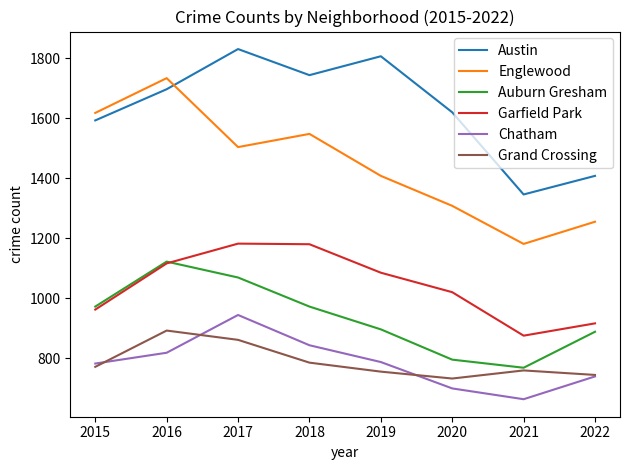

What is the minimum value for Auburn Gresham?

768